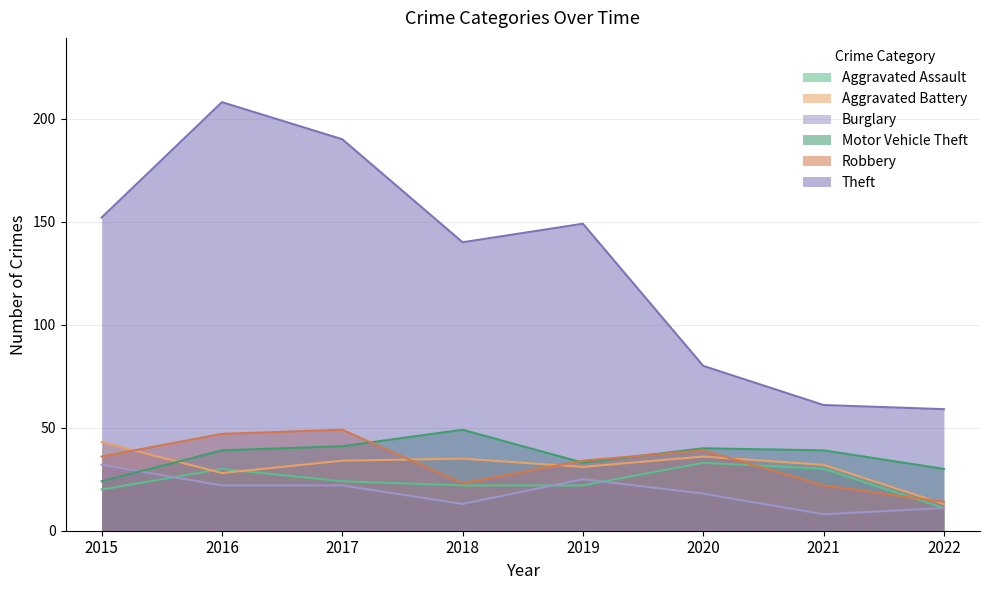

Rank the series by their maximum value, from highest to lowest.

Theft, Motor Vehicle Theft, Robbery, Aggravated Battery, Aggravated Assault, Burglary